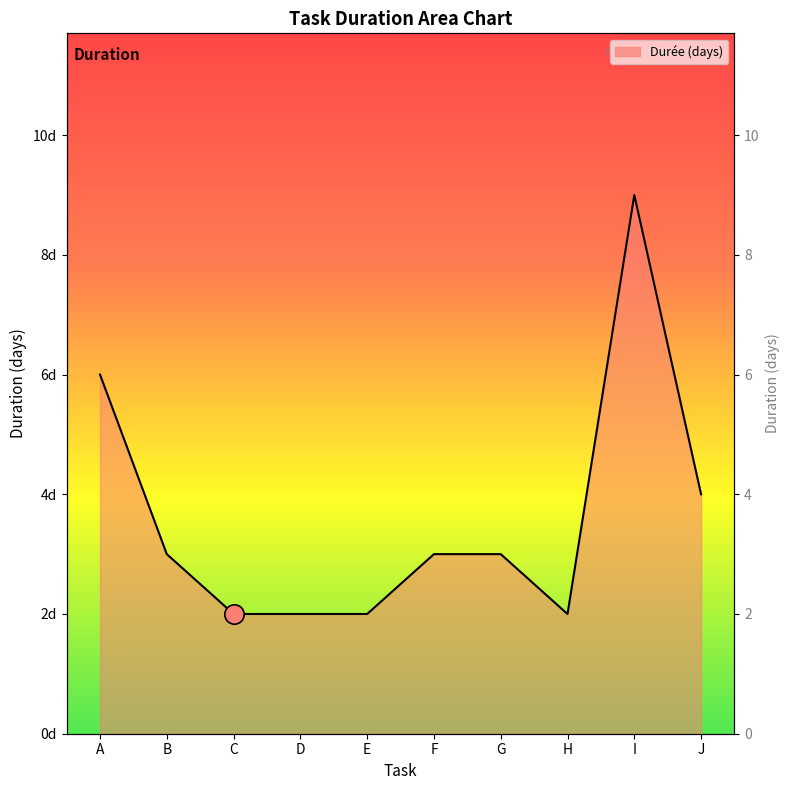

At which category does the data reach its first local peak?

I